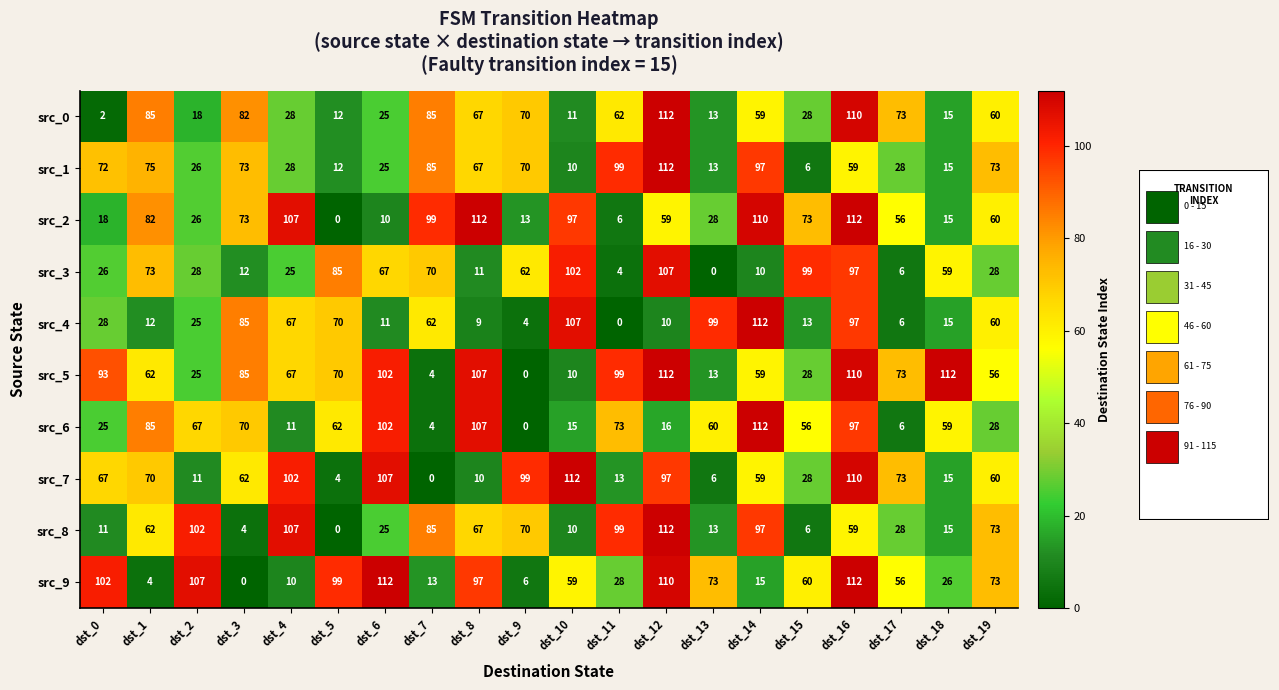

Count the number of categories in the chart.

20